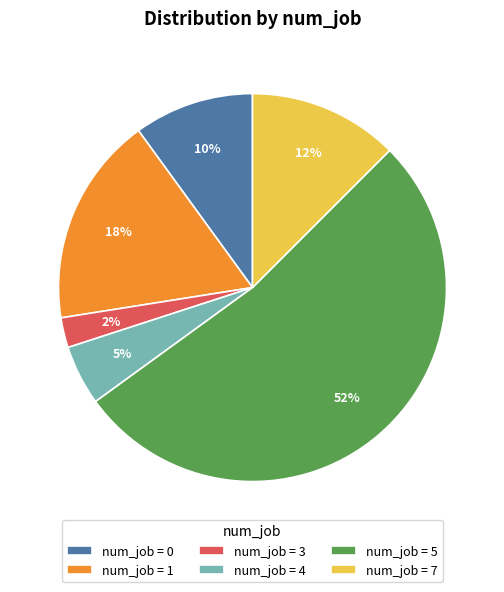

The num_job = 4 slice represents 5% of the pie. True or false?

True